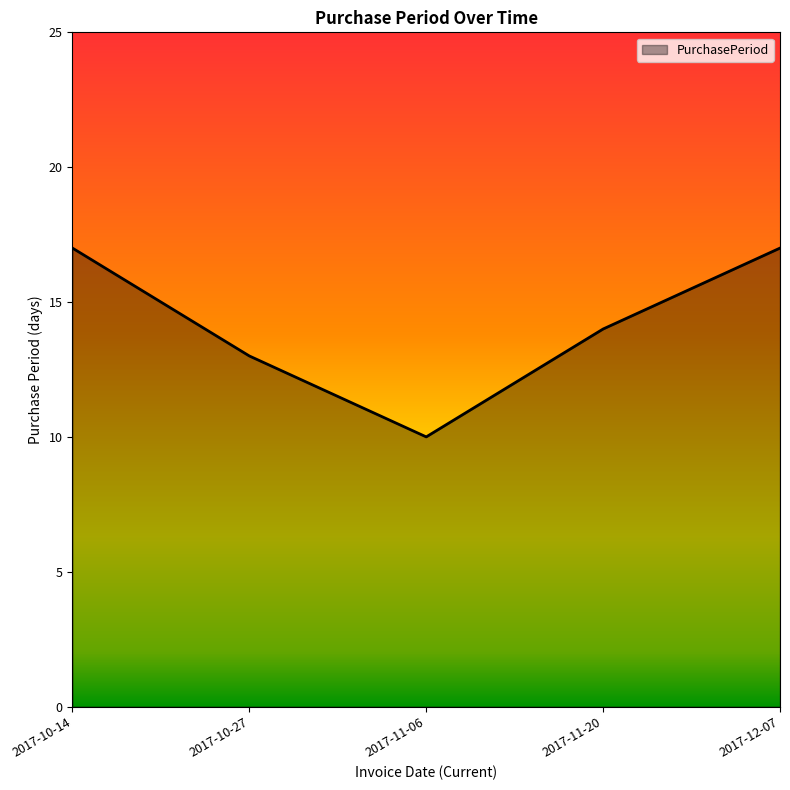

True or false: there are more than 1 points higher than both neighbors.

False